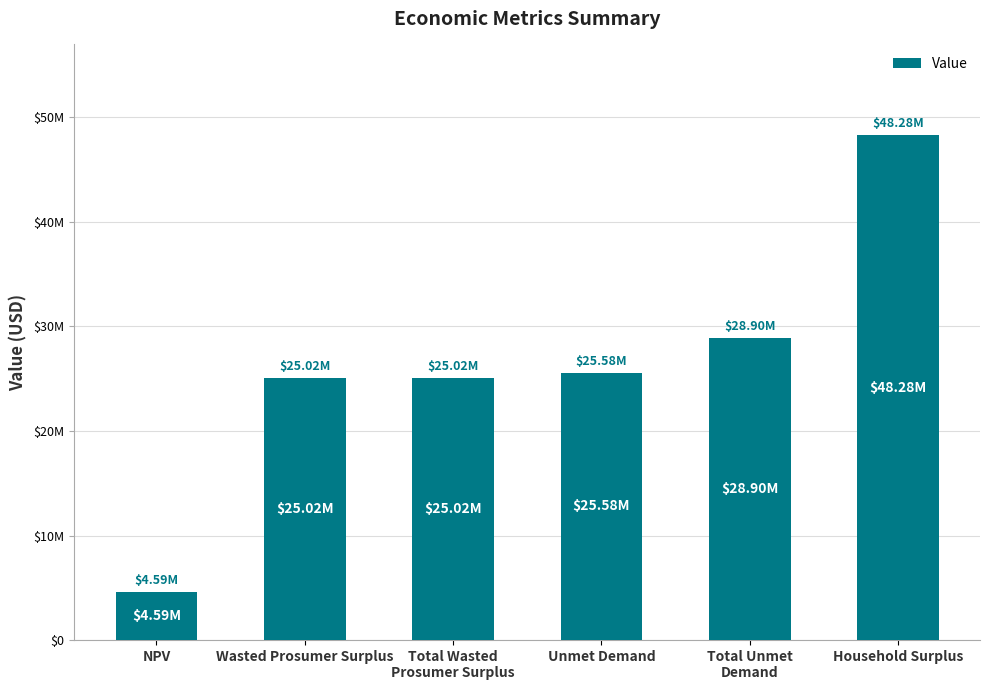

What is the greatest value displayed?

48282397.7